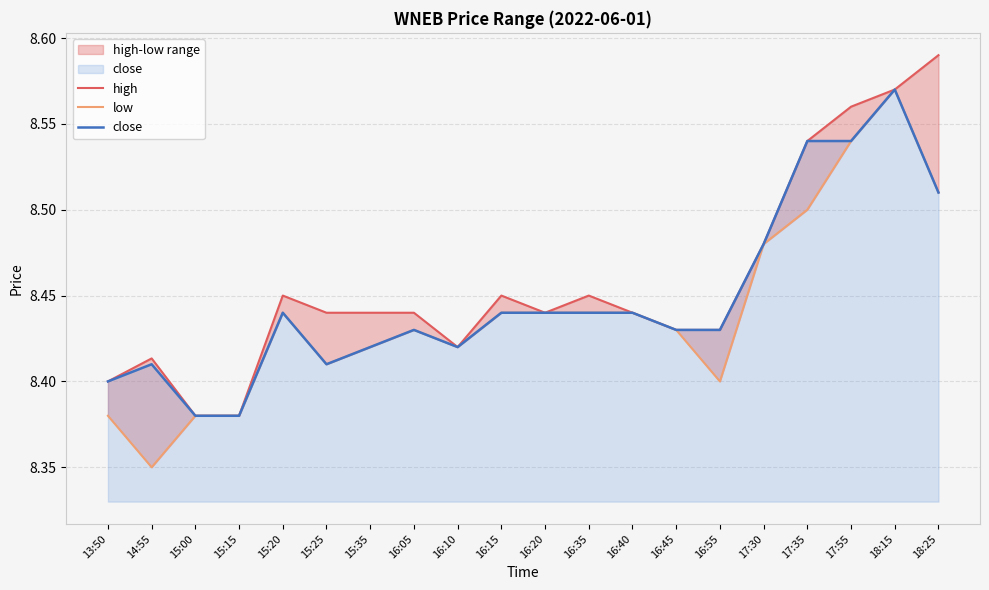

Which category has the lowest value in the close series?

15:00